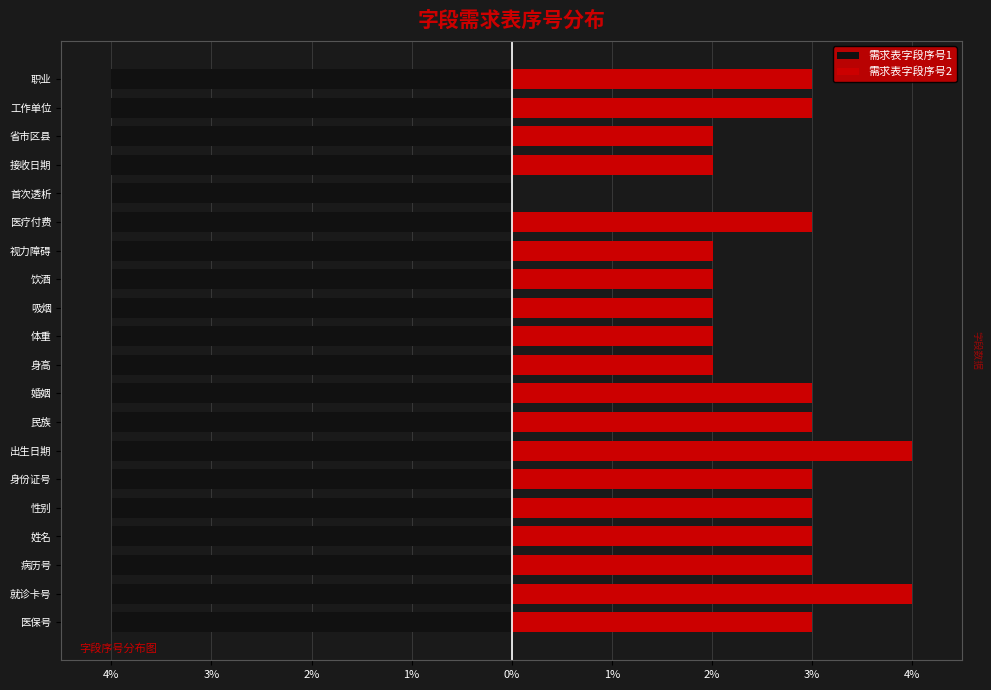

Read the 需求表字段序号1 value at 接收日期.

-4.0